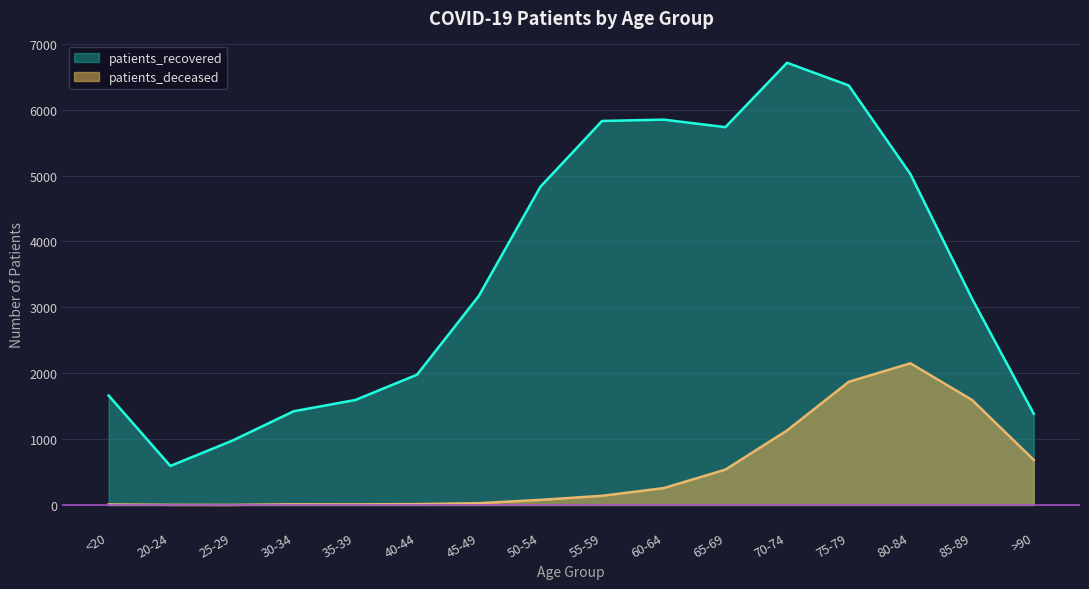

At which category does patients_recovered reach its first local peak?

60-64